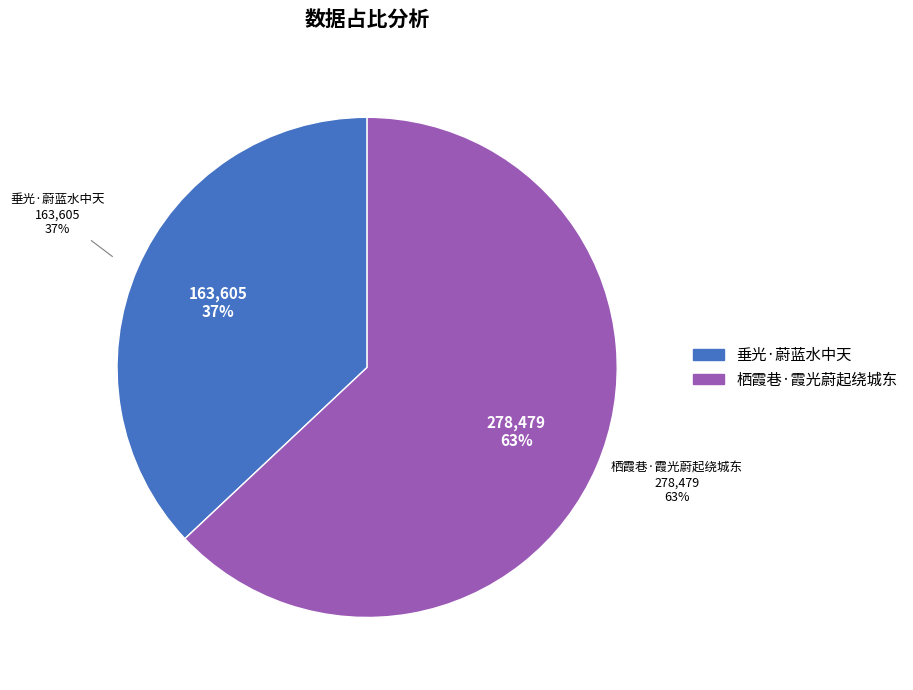

Rank the categories by value from highest to lowest.

栖霞巷·霞光蔚起绕城东, 垂光·蔚蓝水中天